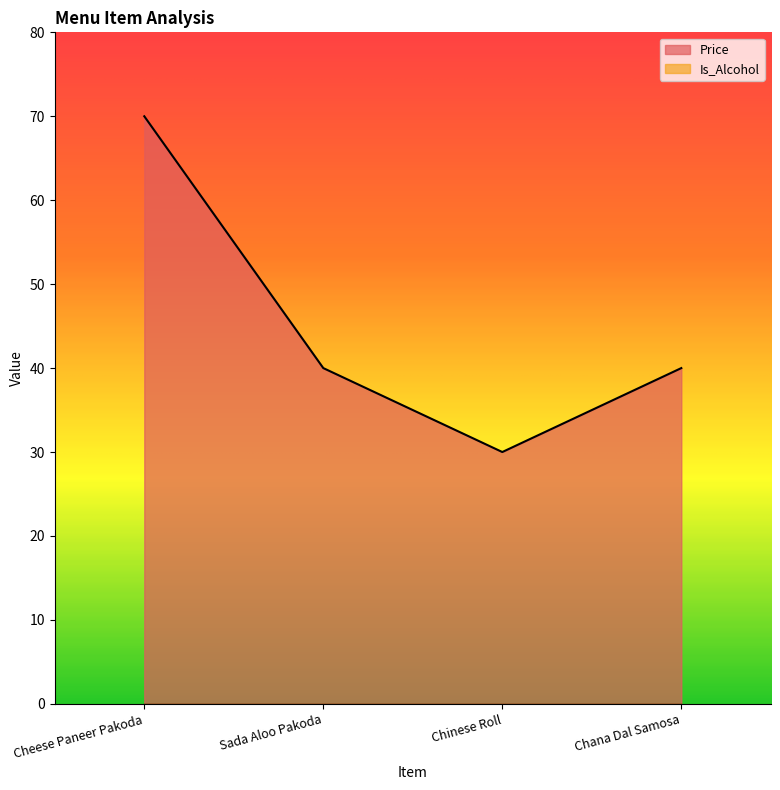

True or false: the data has more than 2 interior local peaks.

False